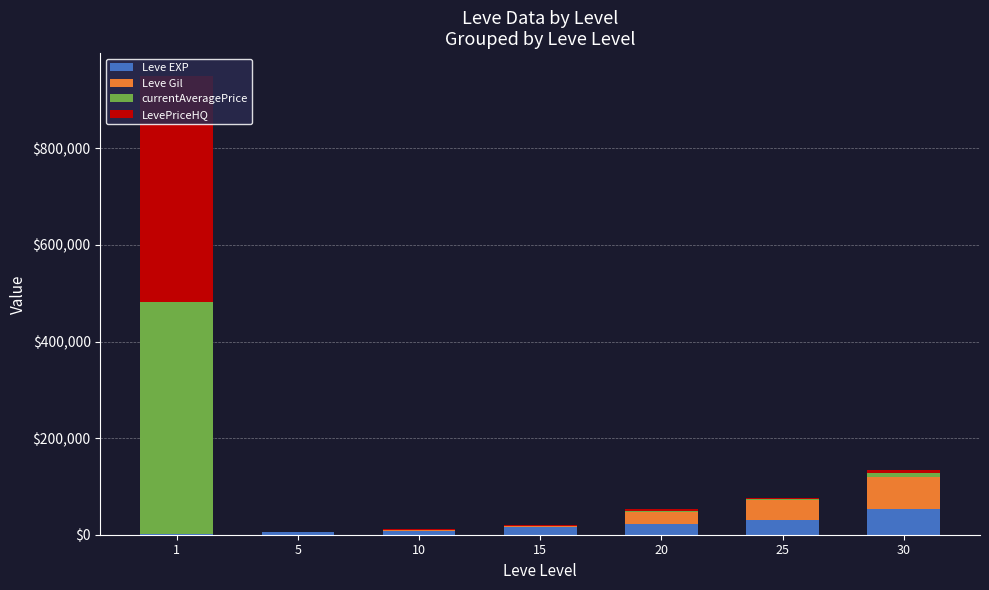

What are all the series names shown in the legend?

Leve EXP, Leve Gil, currentAveragePrice, LevePriceHQ